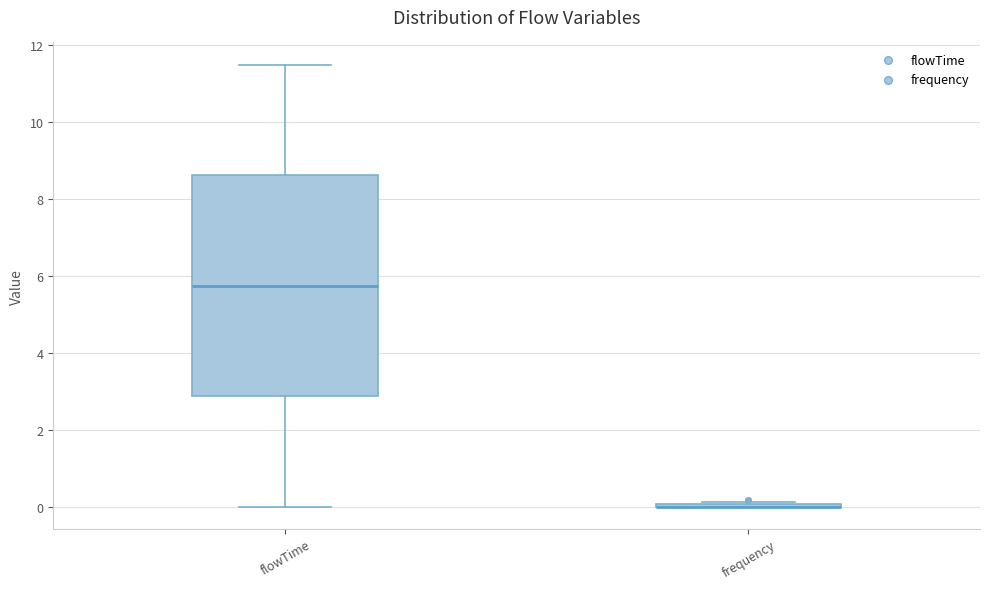

Reading left to right, transcribe this box plot: for each box, give where its median line is, the range the box spans, and where its two whiskers end, as read against the y-axis. The values are not printed on the chart, so give them approximately, as read against the axis.

flowTime: median 5.8, box 2.8 to 8.6, whiskers 0.0 to 11.6
frequency: box collapsed to a line at 0.0, whiskers 0.0 to 0.2